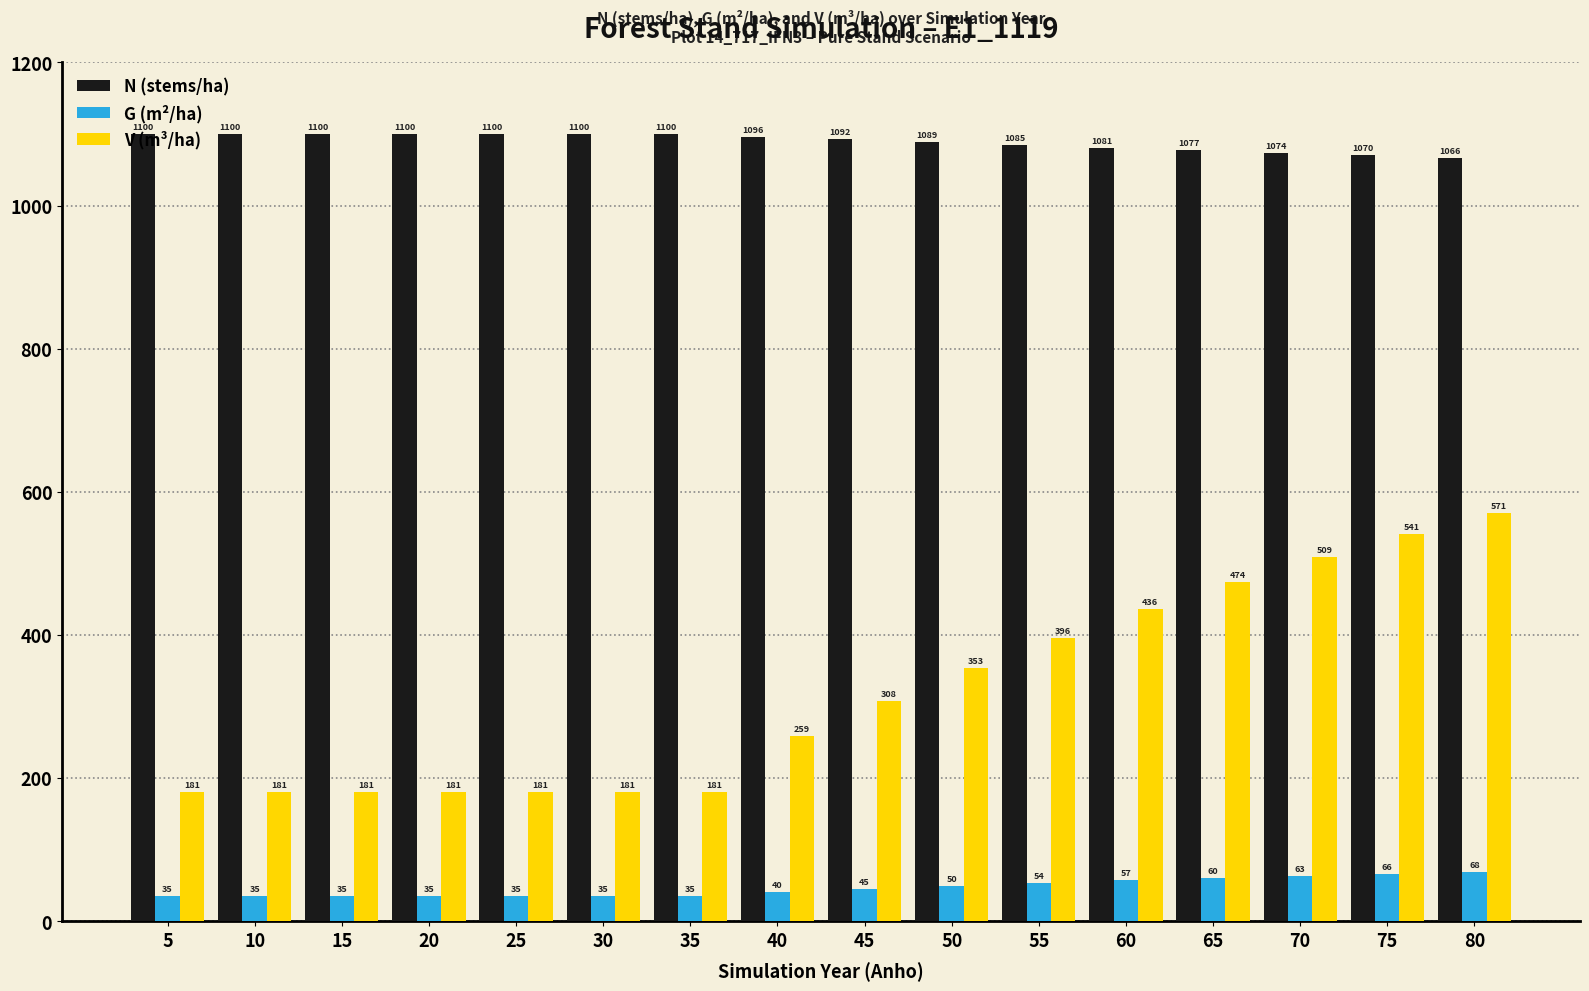

List the series in order of their overall mean, lowest first.

G (m²/ha), V (m³/ha), N (stems/ha)